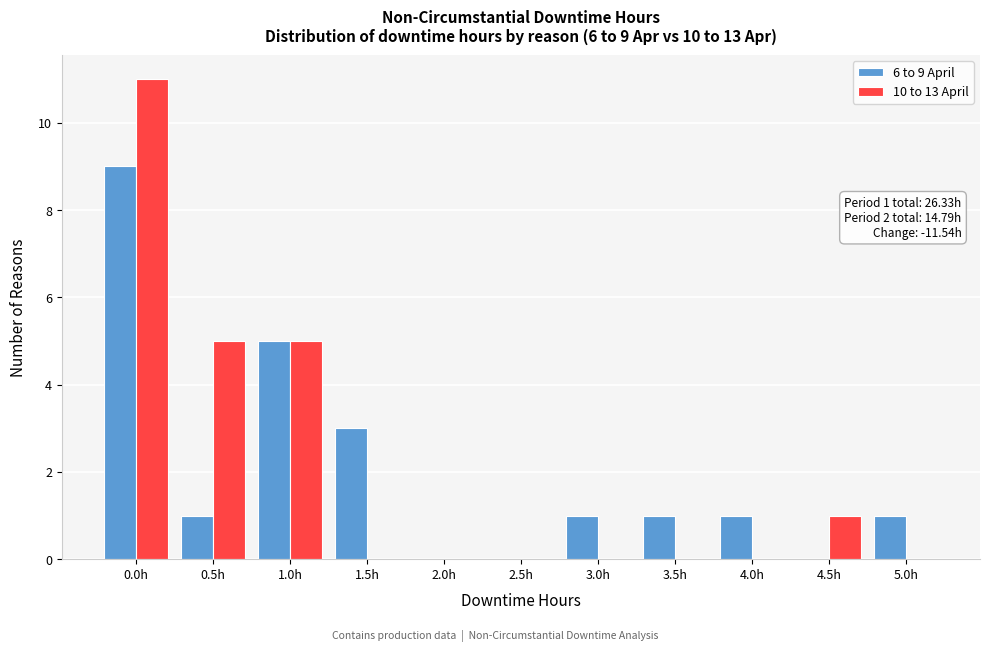

Reading left to right, list all the values displayed in this chart.

6 to 9 April: 0.0h=9	0.5h=1	1.0h=5	1.5h=3	2.0h=0	2.5h=0	3.0h=1	3.5h=1	4.0h=1	4.5h=0	5.0h=1
10 to 13 April: 0.0h=11	0.5h=5	1.0h=5	1.5h=0	2.0h=0	2.5h=0	3.0h=0	3.5h=0	4.0h=0	4.5h=1	5.0h=0